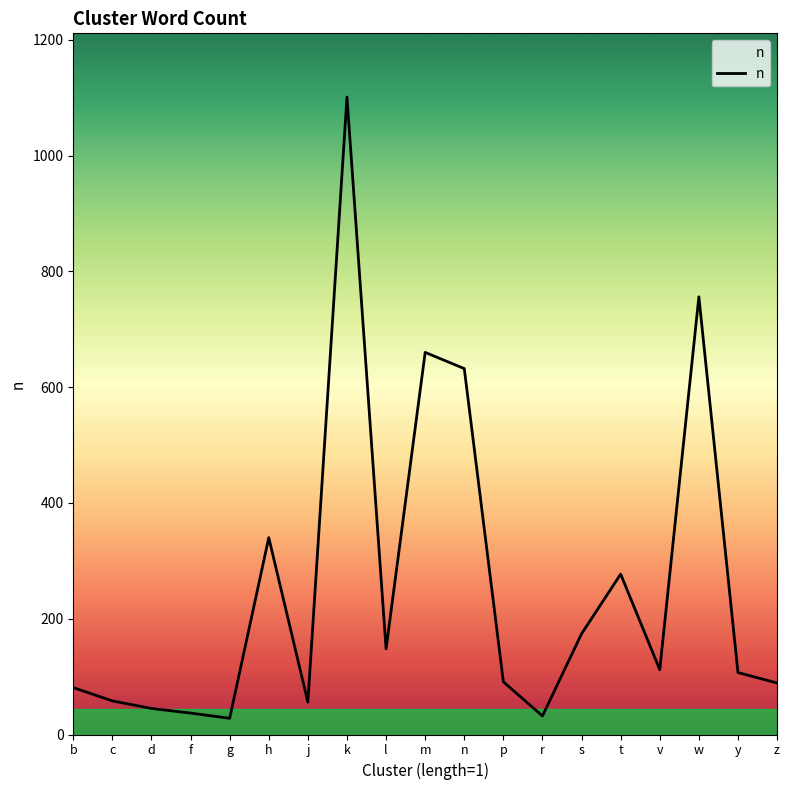

The value at b is 81. True or false?

True